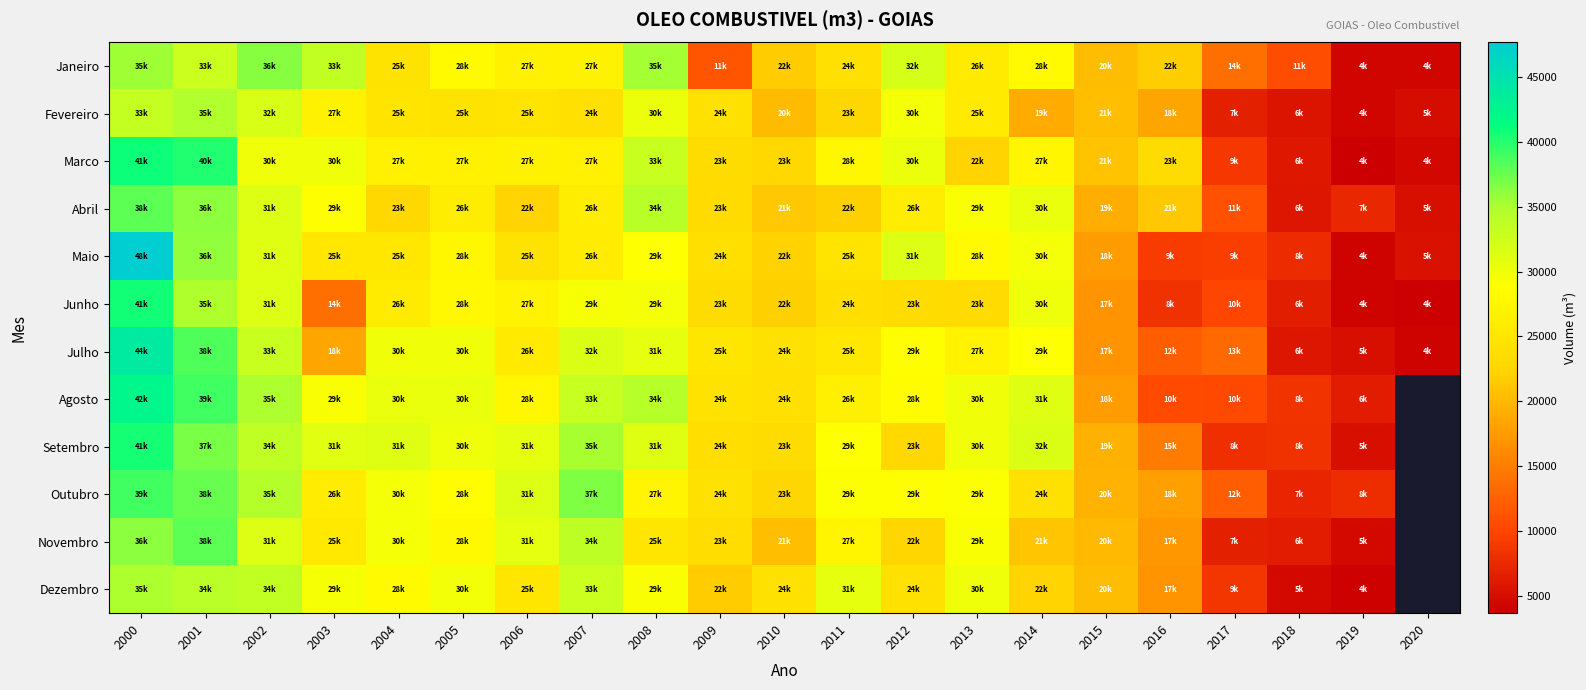

Rank the series by their maximum value, from highest to lowest.

Maio, Julho, Agosto, Marco, Junho, Setembro, Outubro, Novembro, Abril, Janeiro, Dezembro, Fevereiro